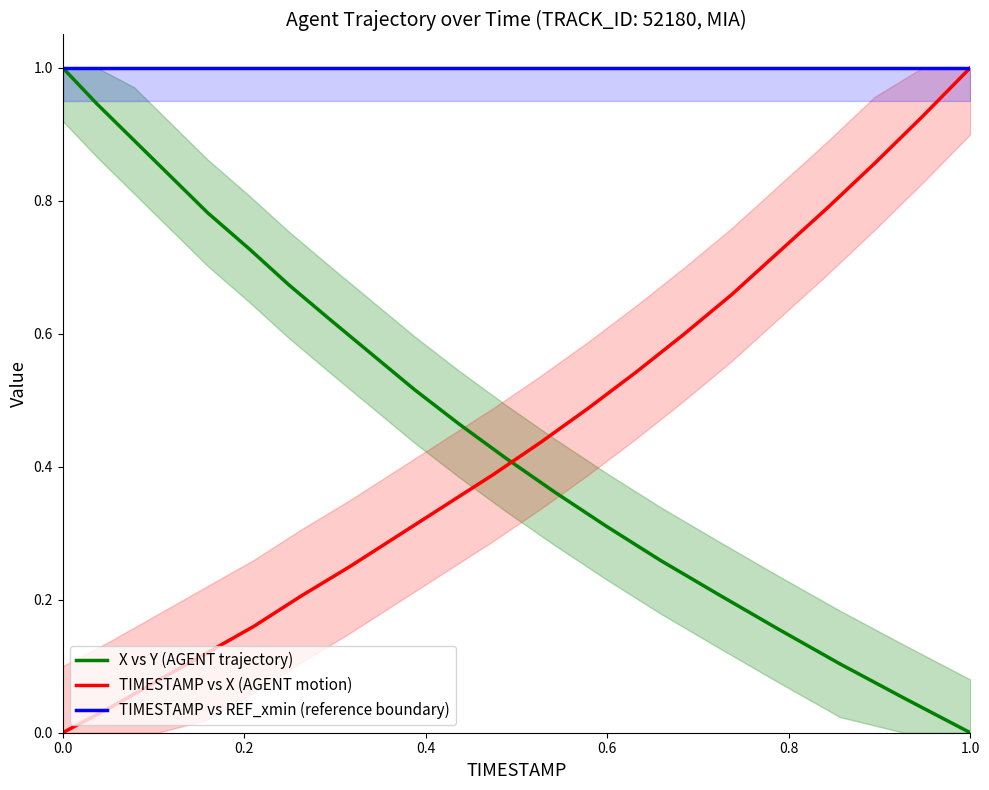

What is the maximum value for TIMESTAMP vs REF_xmin (reference boundary)?

1.0